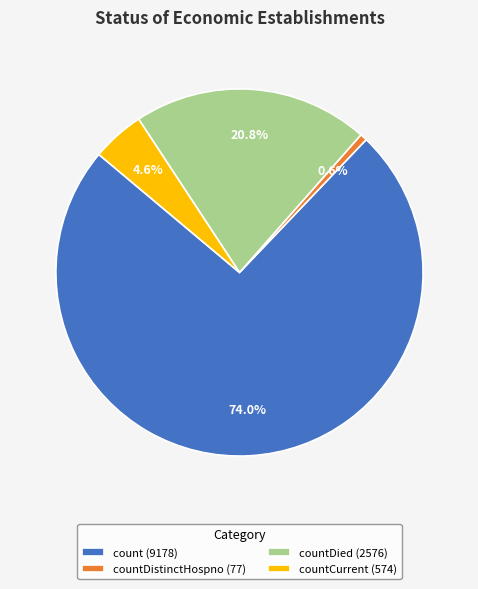

Between countDistinctHospno (77) and count (9178), which is larger?

count (9178)